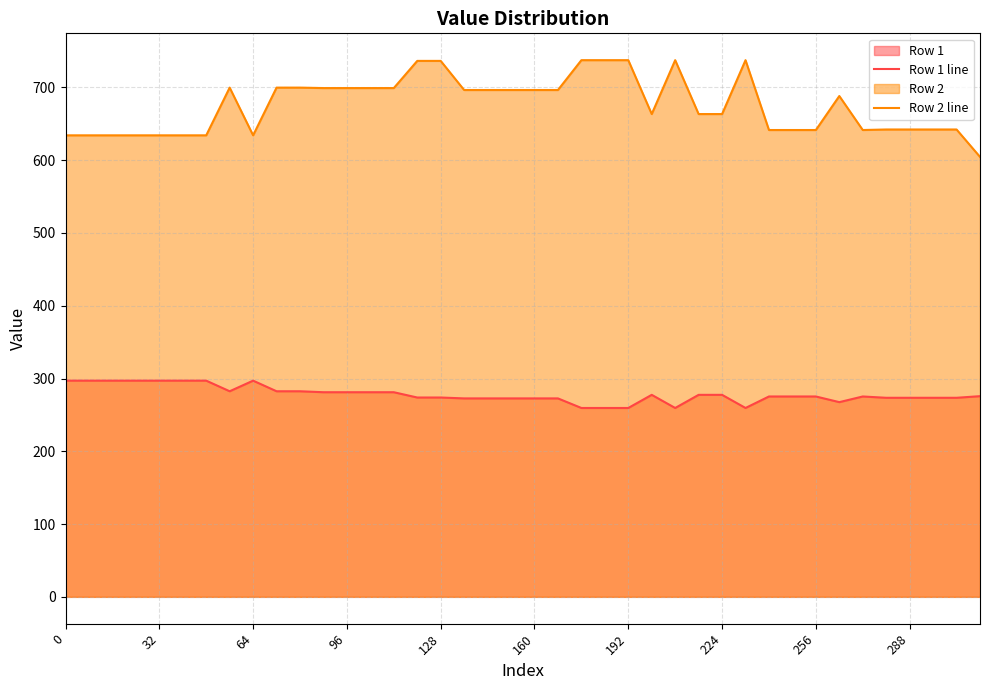

True or false: Row 1 line has more than 1 interior local peaks.

True